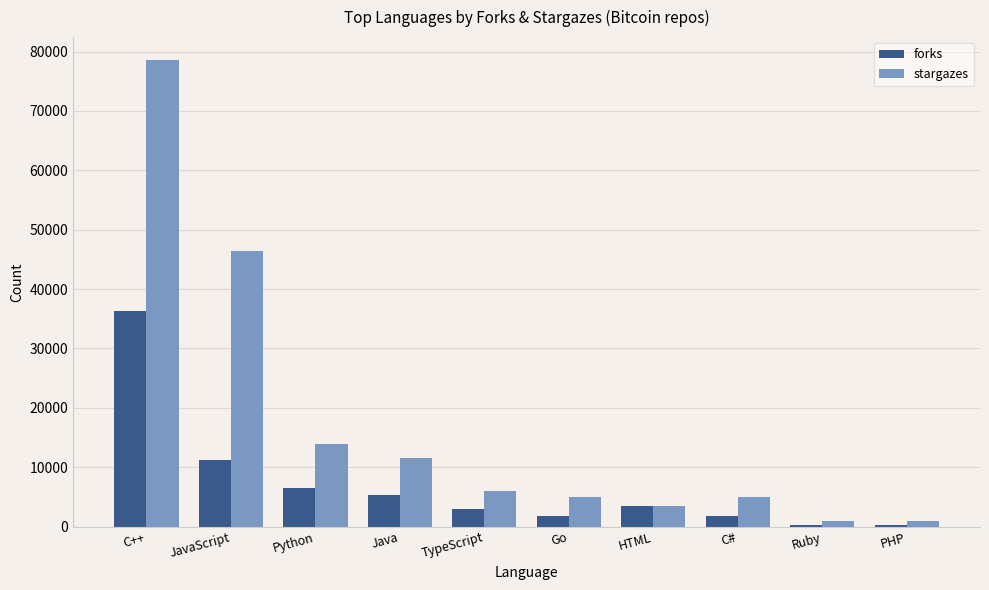

What is the sum of all forks values?

70170